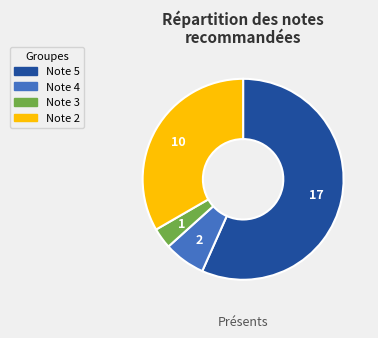

Approximately how many times larger is the value at Note 5 compared to Note 3?

17.0